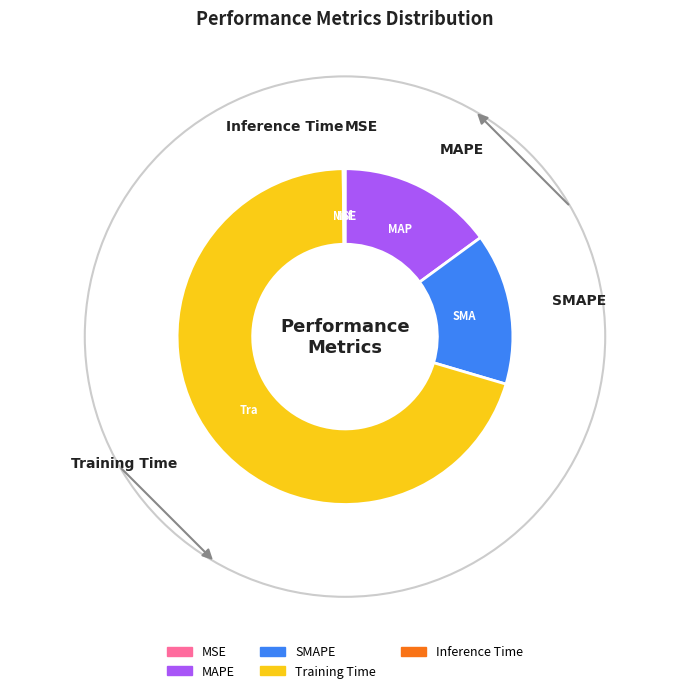

Is it true that SMAPE is 7% of the pie?

False